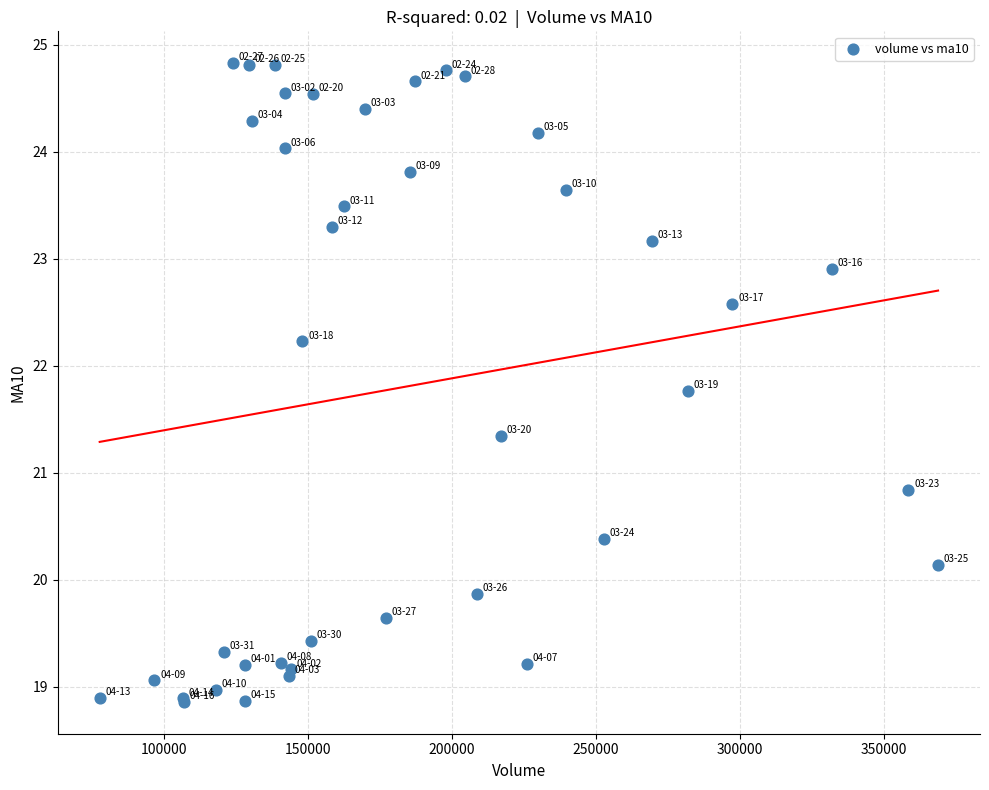

What Y value in the scatter plot is closest to 21?

20.8